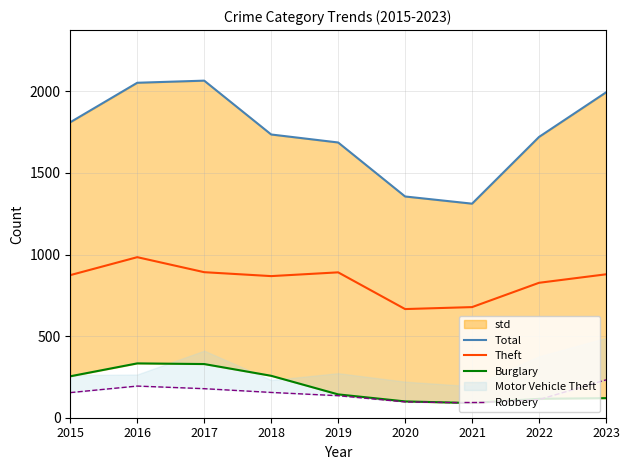

True or false: Burglary and Theft cross at least once.

False